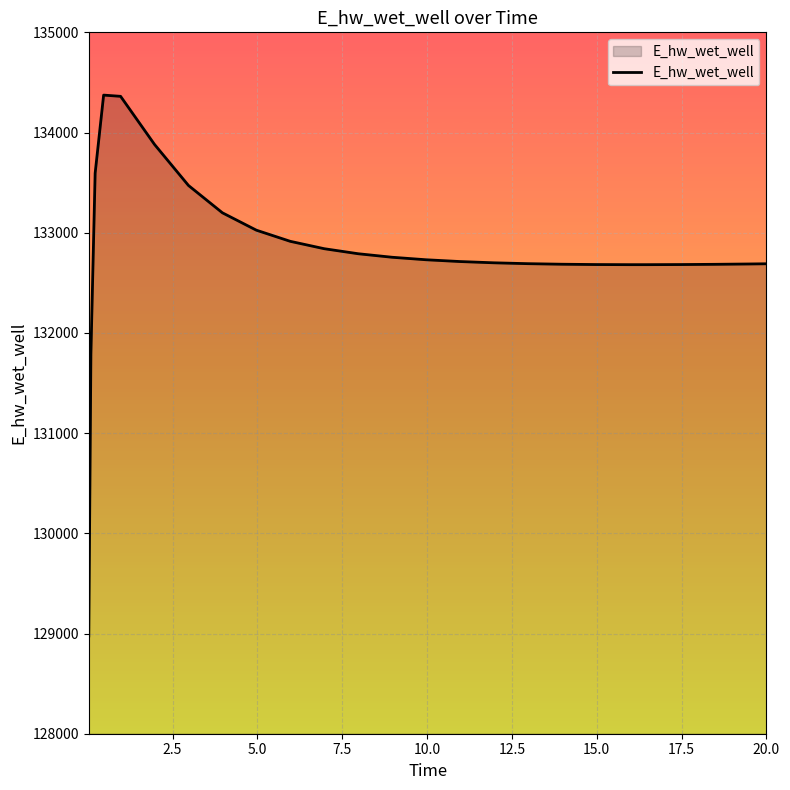

What is the difference between the maximum and minimum values?

5398.0